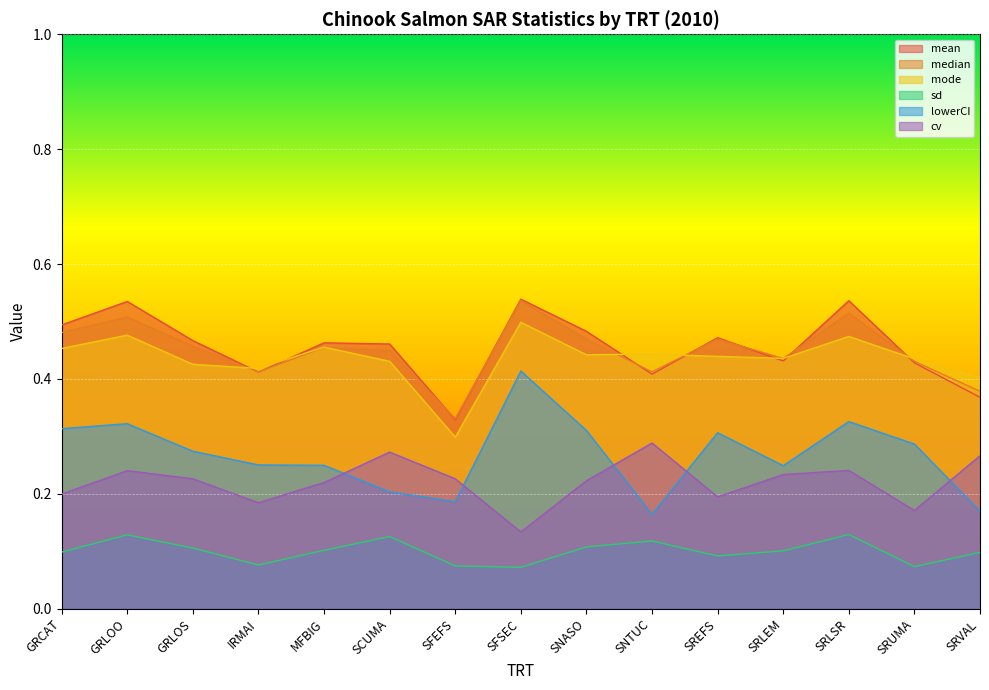

Between GRLOO and SNTUC, which series saw the biggest shift?

lowerCI